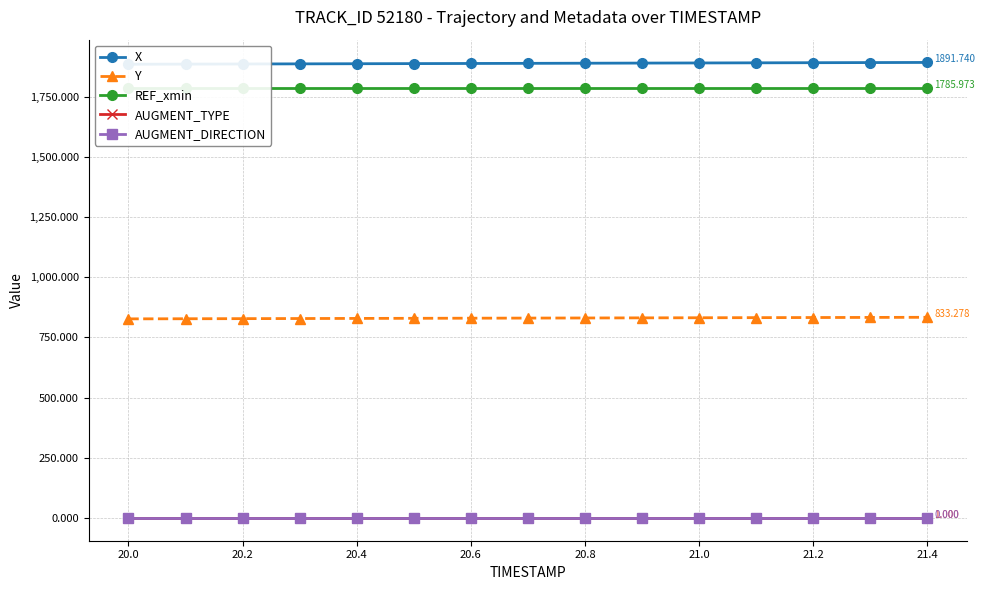

Reading left to right, list all the values displayed in this chart.

X: 1884.2	1884.8	1885.3	1885.8	1886.4	1886.9	1887.5	1888.0	1888.5	1889.1	1889.6	1890.1	1890.7	1891.2	1891.7
Y: 826.8	827.3	827.7	828.2	828.6	829.1	829.6	830.0	830.5	831.0	831.4	831.9	832.4	832.8	833.3
REF_xmin: 1786.0	1786.0	1786.0	1786.0	1786.0	1786.0	1786.0	1786.0	1786.0	1786.0	1786.0	1786.0	1786.0	1786.0	1786.0
AUGMENT_TYPE: 1.0	1.0	1.0	1.0	1.0	1.0	1.0	1.0	1.0	1.0	1.0	1.0	1.0	1.0	1.0
AUGMENT_DIRECTION: 0.0	0.0	0.0	0.0	0.0	0.0	0.0	0.0	0.0	0.0	0.0	0.0	0.0	0.0	0.0